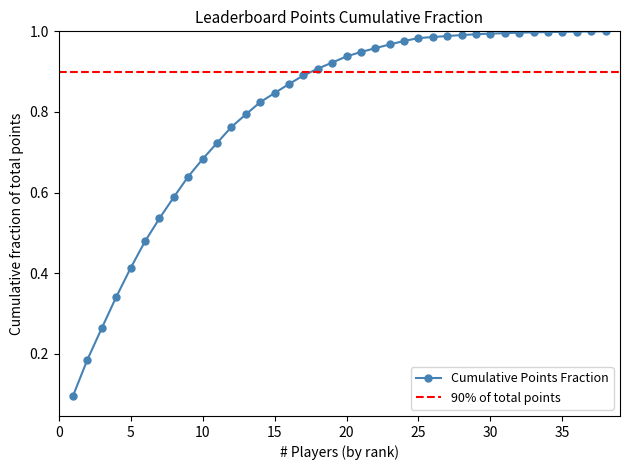

What is the difference between the maximum and second lowest values?

0.8